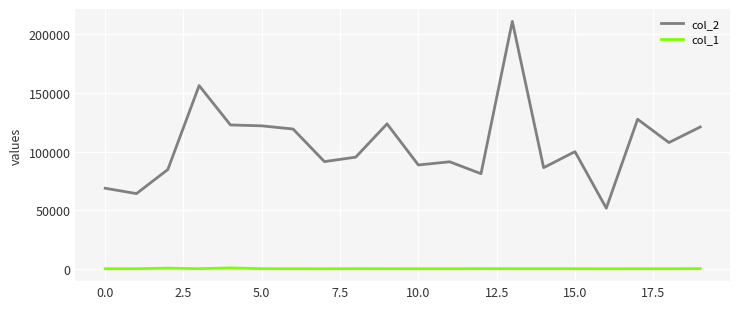

Which series has the largest range (max minus min)?

col_2